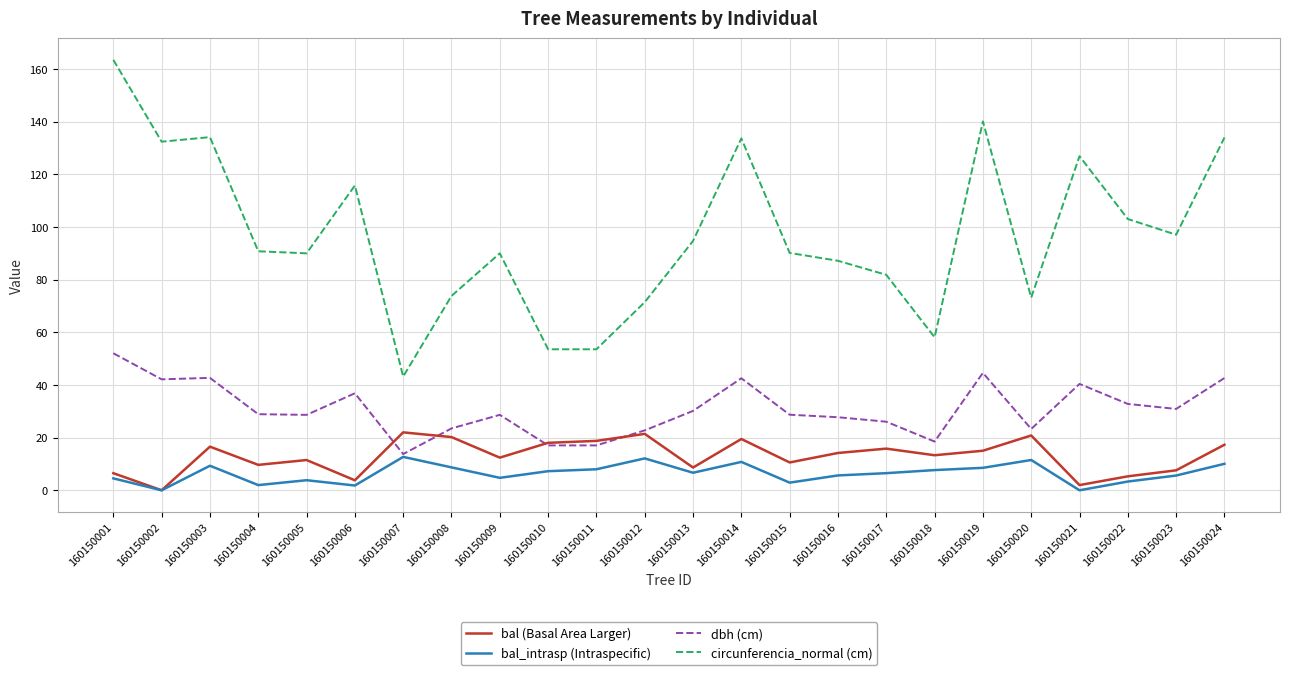

Between 160150008 and 160150010, which series saw the biggest shift?

circunferencia_normal (cm)